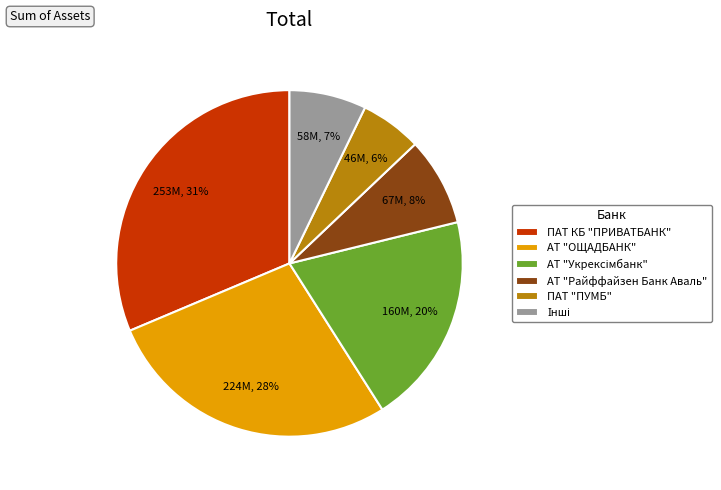

To the nearest percent, what is the difference between the АТ "Райффайзен Банк Аваль" and ПАТ КБ "ПРИВАТБАНК" slice percentages?

23%